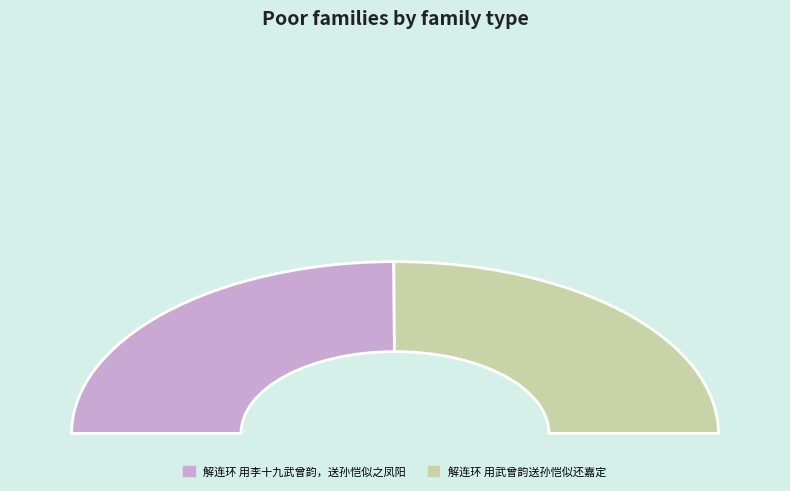

What is the smallest slice in the pie chart?

解连环 用李十九武曾韵，送孙恺似之凤阳